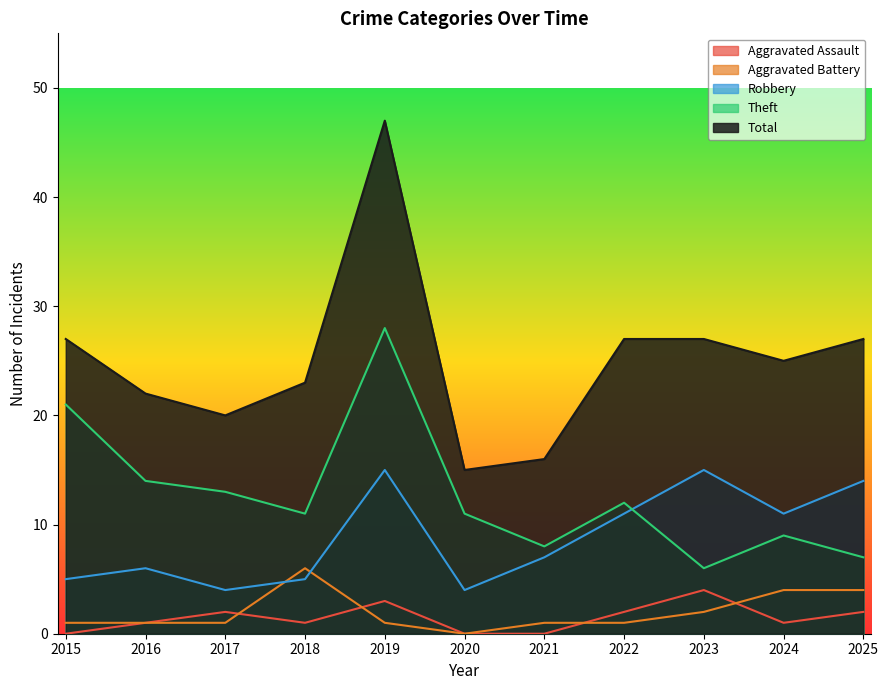

Between 2021 and 2024, which series saw the biggest shift?

Total